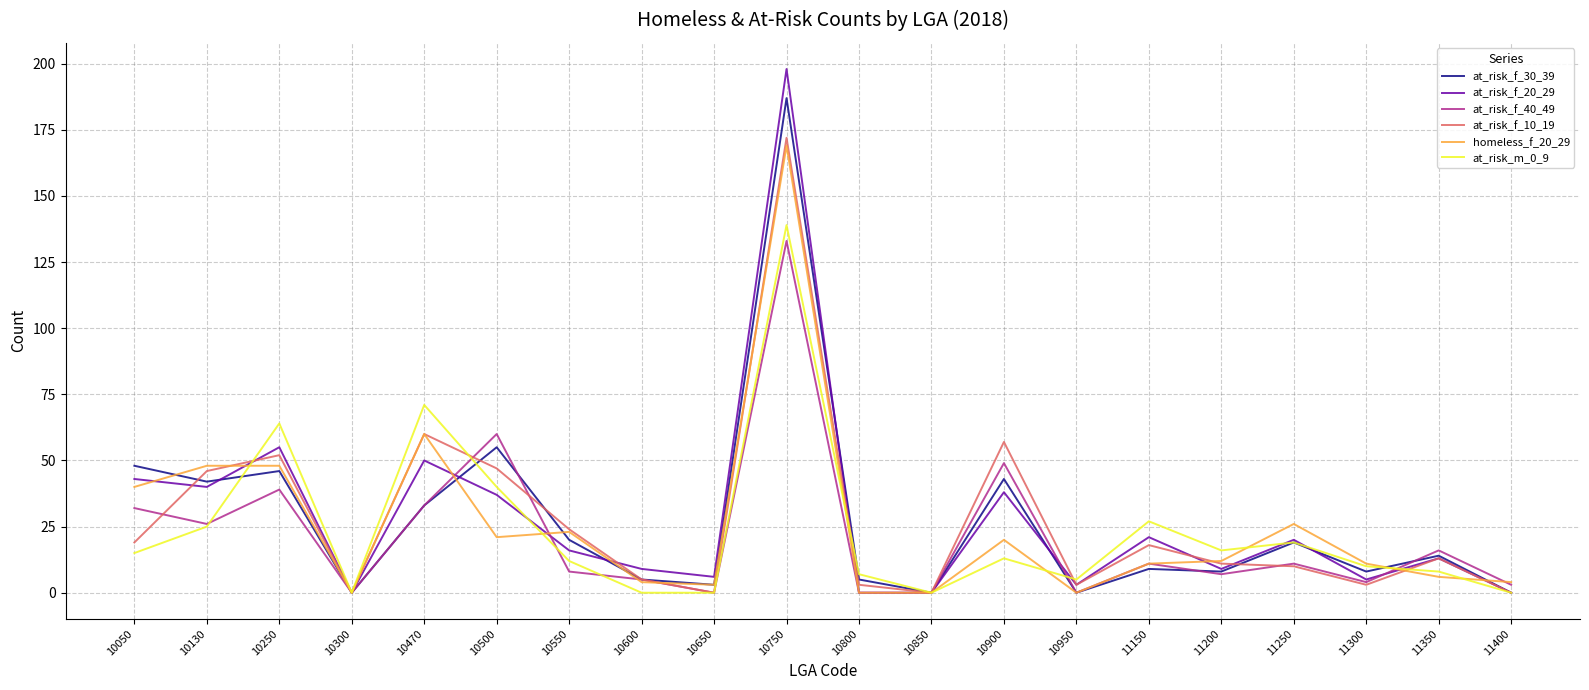

The at_risk_f_30_39 series shows 5 at 10800. True or false?

True